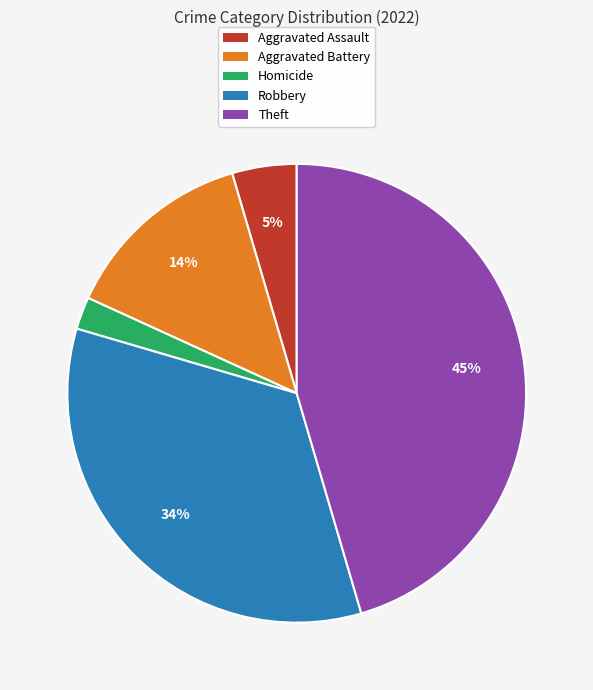

Rank the categories by value from lowest to highest.

Homicide, Aggravated Assault, Aggravated Battery, Robbery, Theft